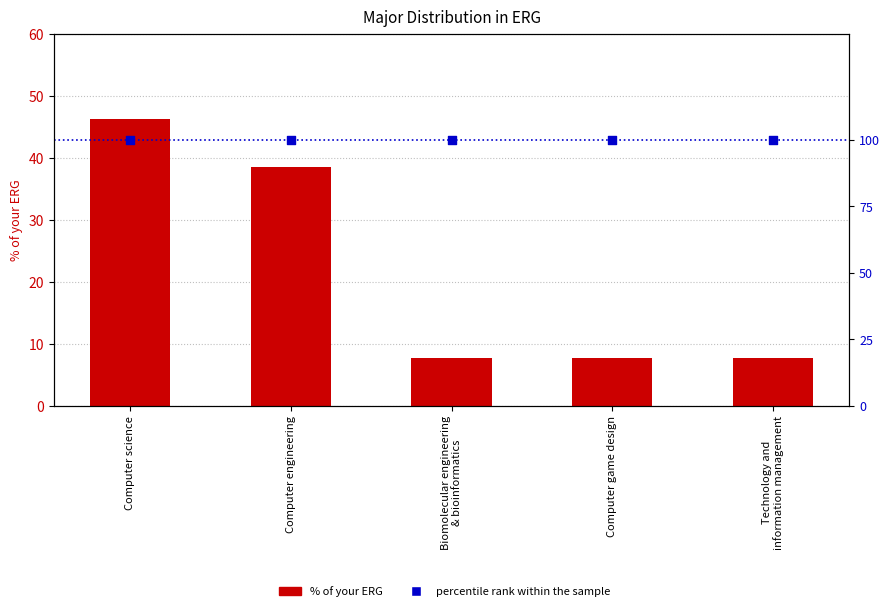

Which series has the largest total across all categories?

percentile rank within the sample